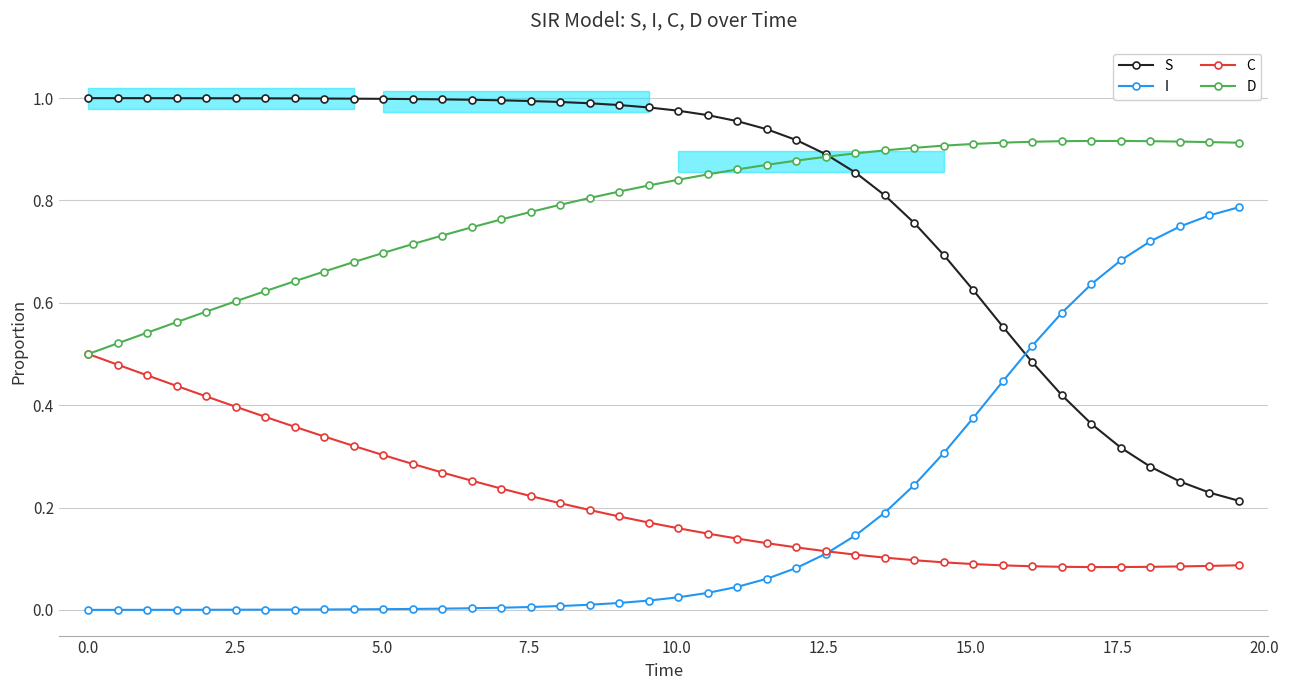

What is the difference between the second highest and second lowest values in the S series?

0.8